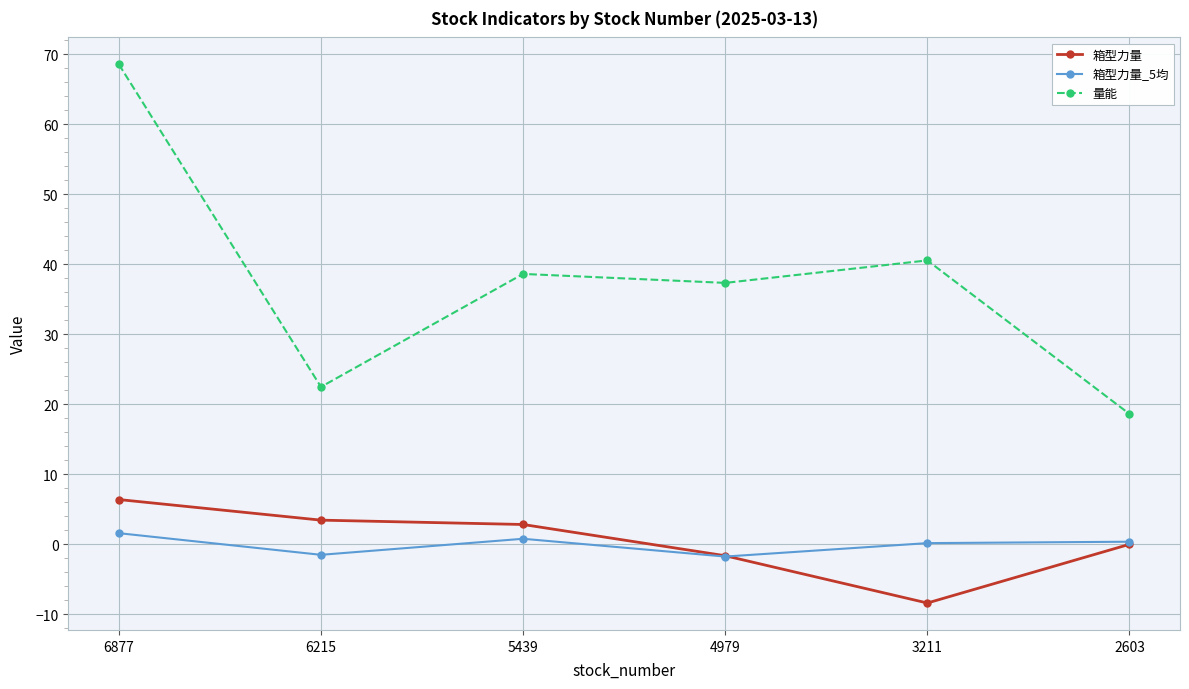

At which label is 箱型力量 closest to 0?

2603